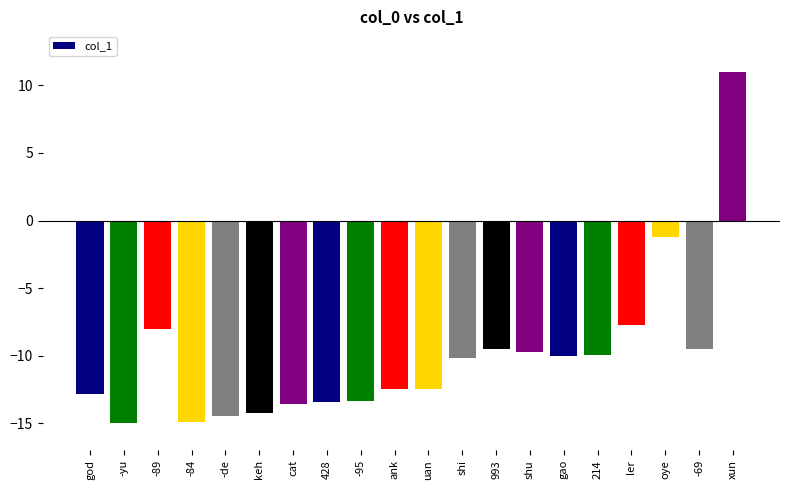

The chart shows a value of -23.5 at -84. True or false?

False